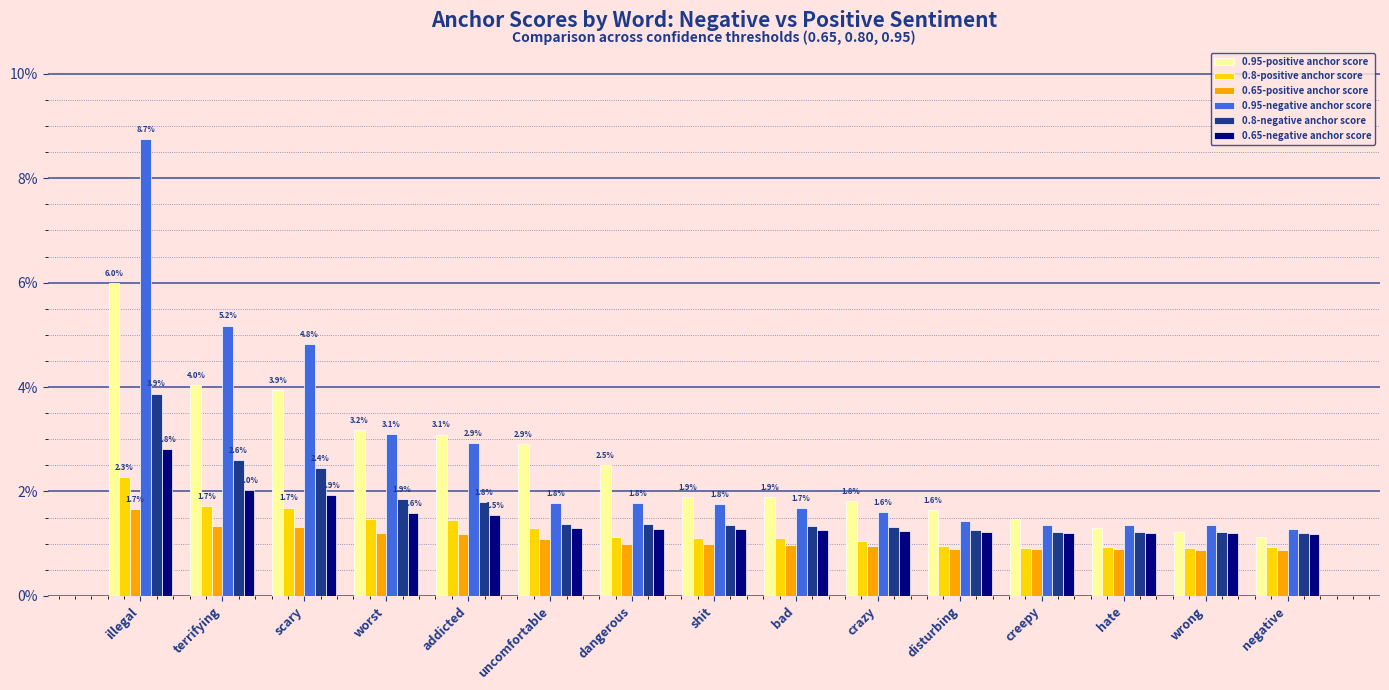

What are all the series names shown in the legend?

0.95-positive anchor score, 0.8-positive anchor score, 0.65-positive anchor score, 0.95-negative anchor score, 0.8-negative anchor score, 0.65-negative anchor score